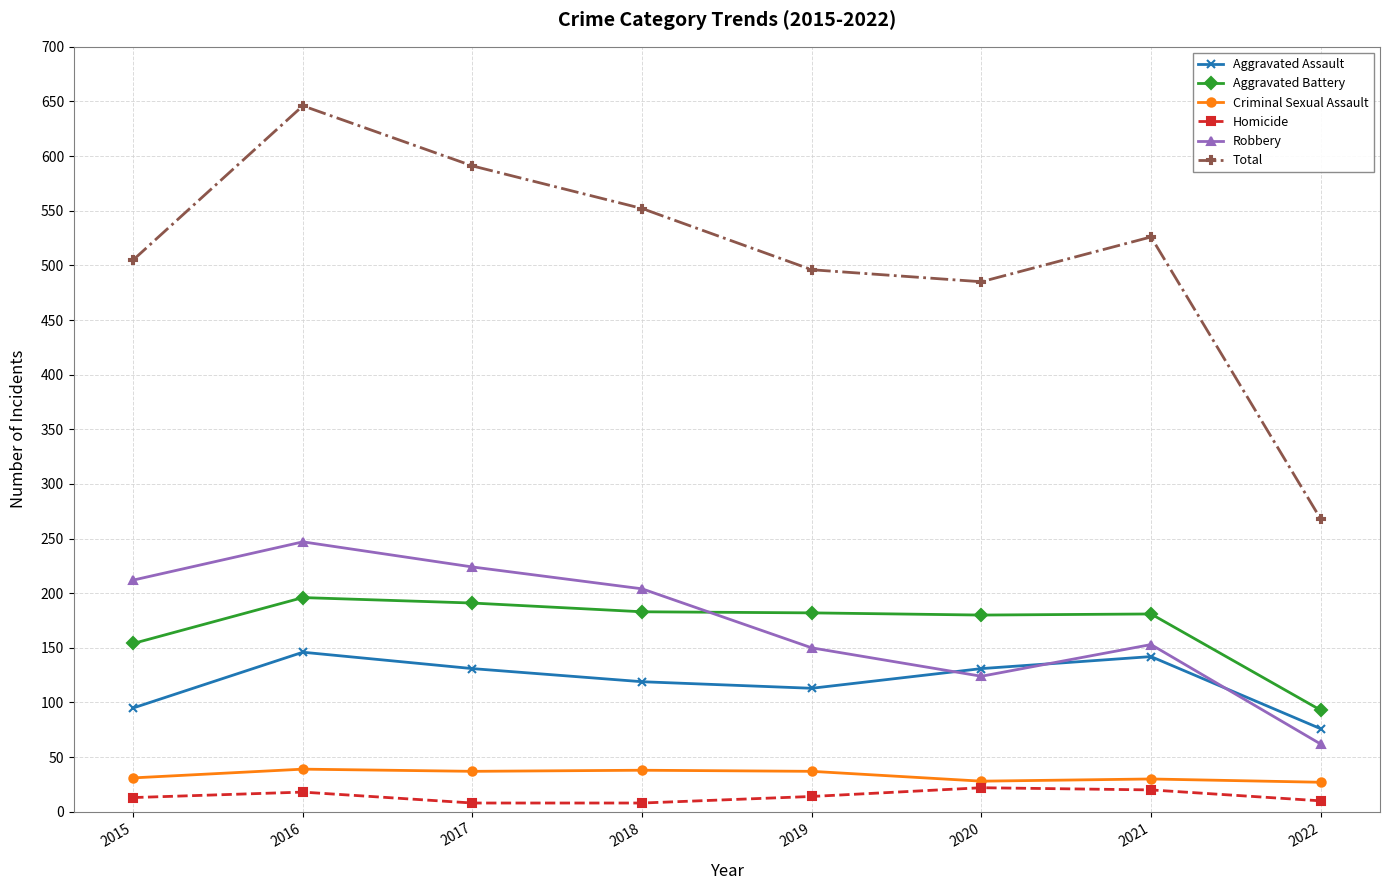

At 2015, list the series in order from largest to smallest.

Total, Robbery, Aggravated Battery, Aggravated Assault, Criminal Sexual Assault, Homicide